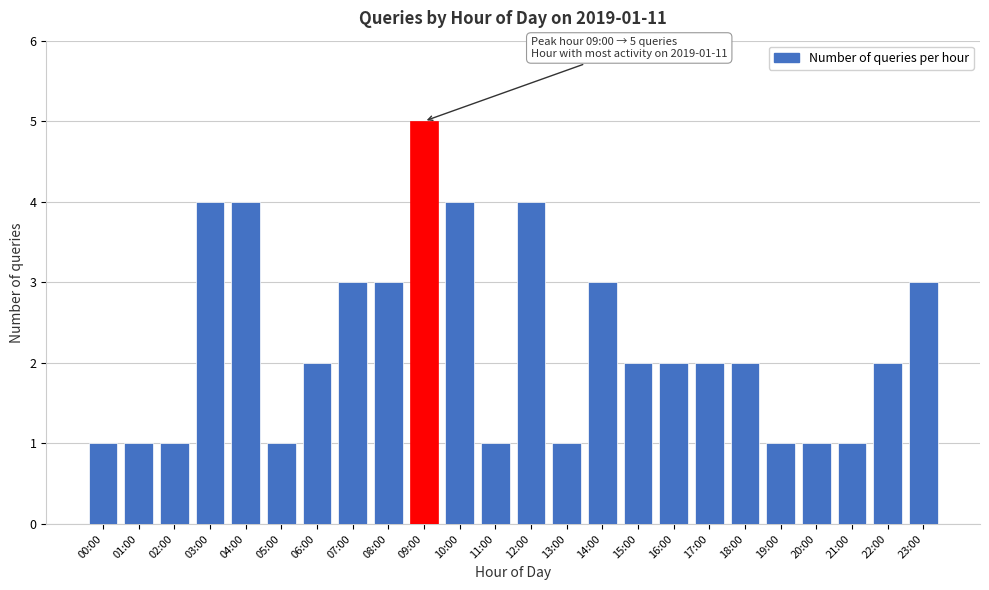

Reading left to right, extract all data points from this chart.

00:00=1	01:00=1	02:00=1	03:00=4	04:00=4	05:00=1	06:00=2	07:00=3	08:00=3	09:00=5	10:00=4	11:00=1	12:00=4	13:00=1	14:00=3	15:00=2	16:00=2	17:00=2	18:00=2	19:00=1	20:00=1	21:00=1	22:00=2	23:00=3